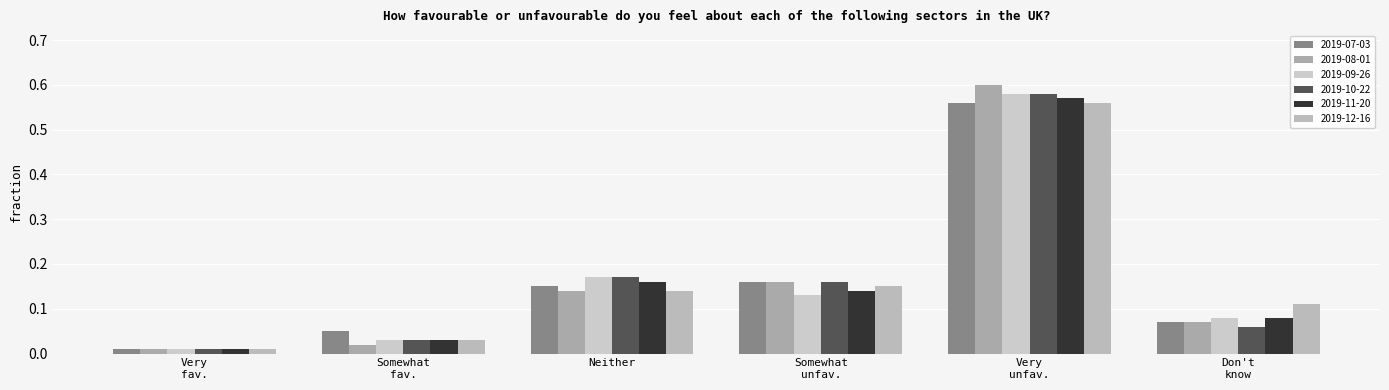

At how many categories does at least one series exceed 0?

6